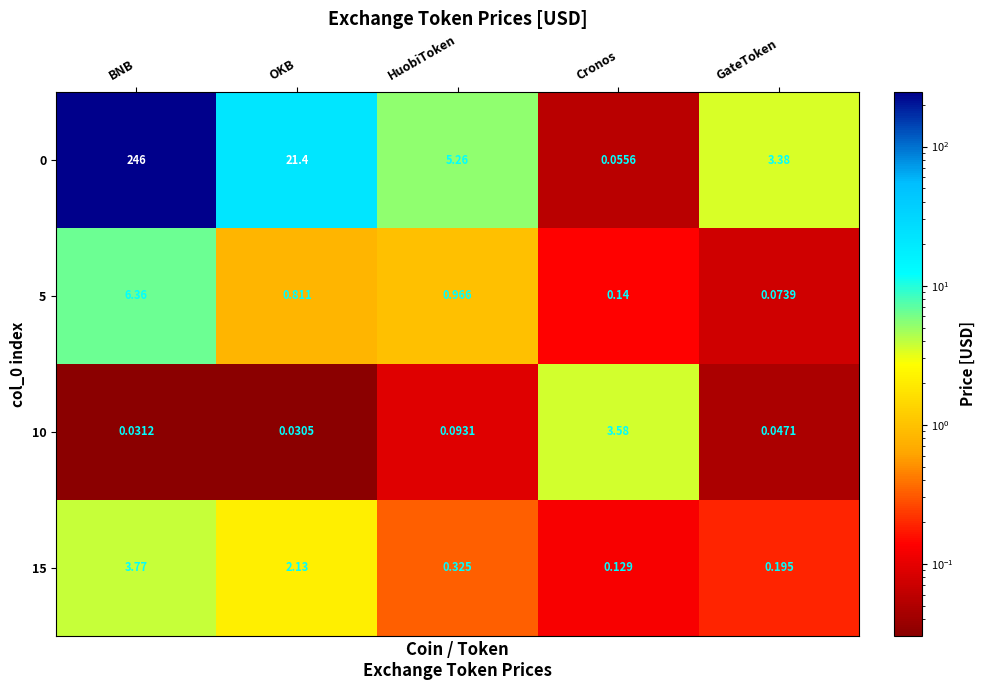

At which category is the sum across all series the highest?

BNB